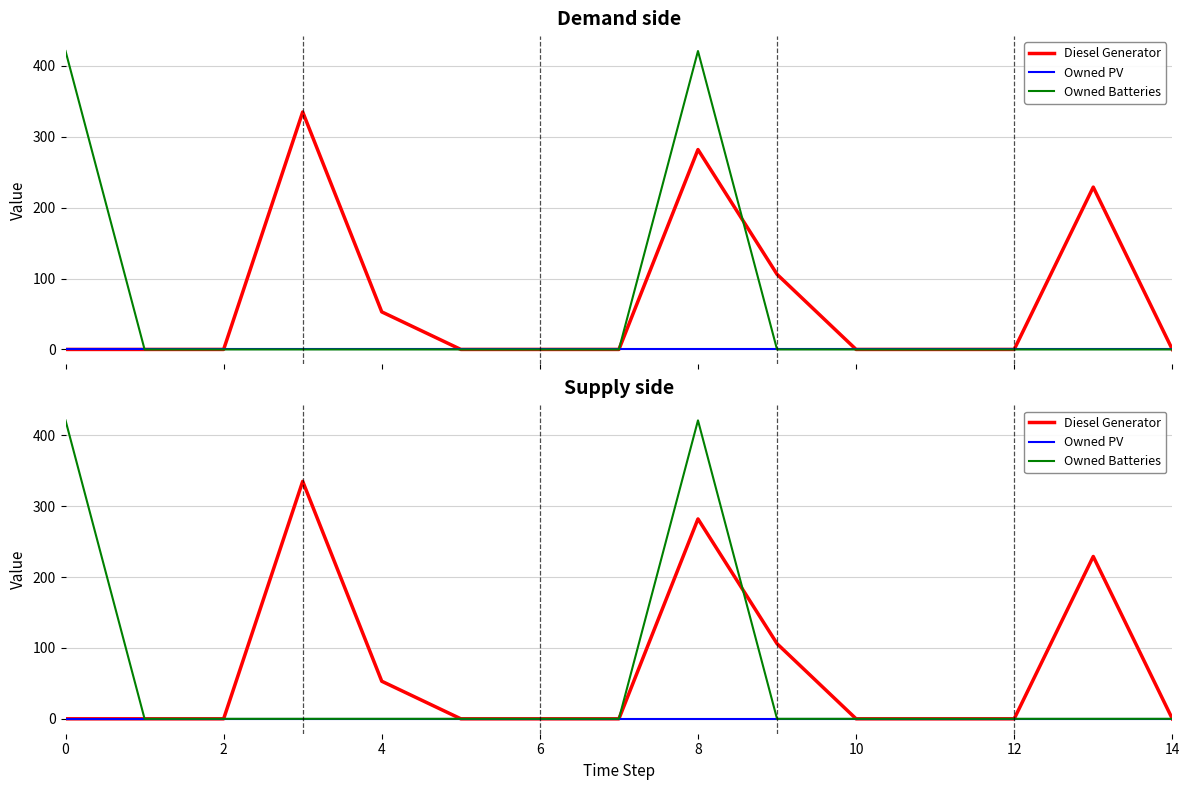

Does the chart have visible grid lines?

Yes